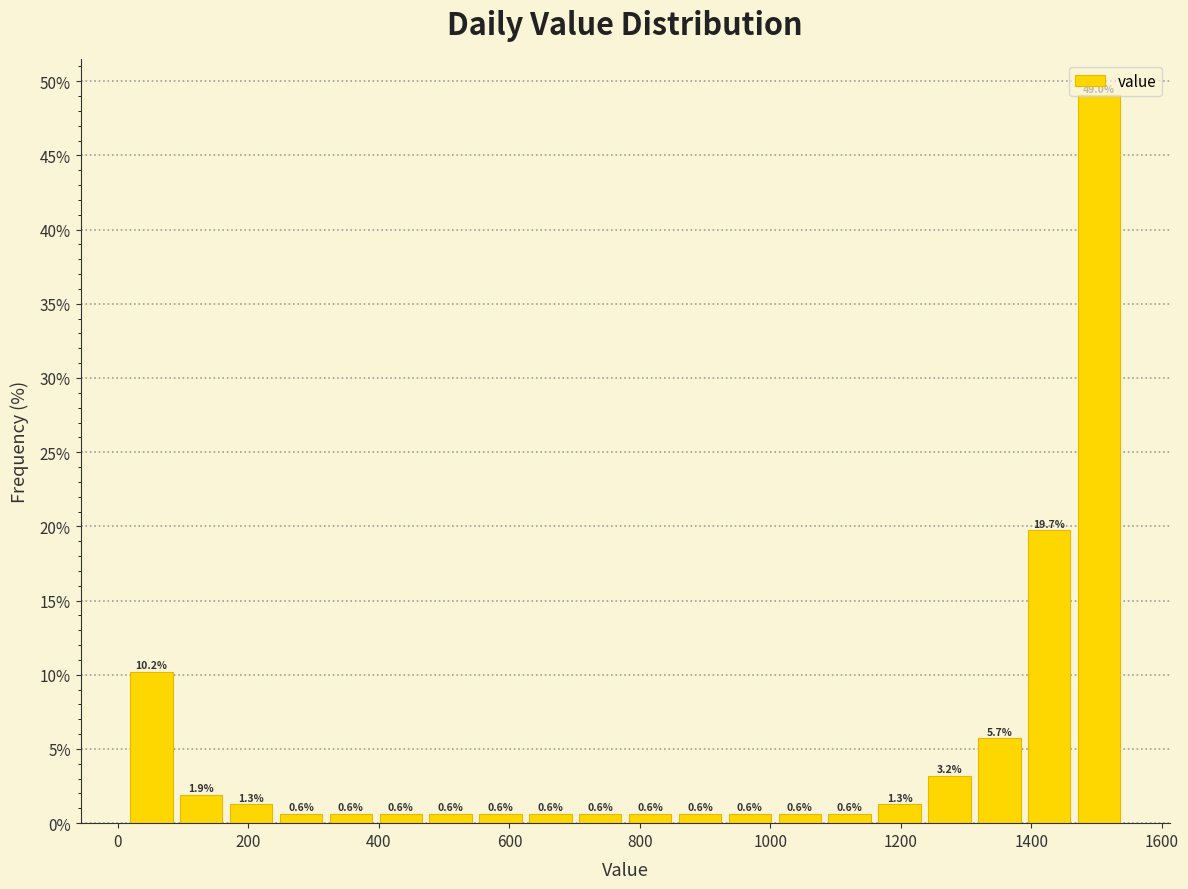

Around what value on the x-axis is the tallest bar? Give the approximate position of its centre, as read against the axis.

1500